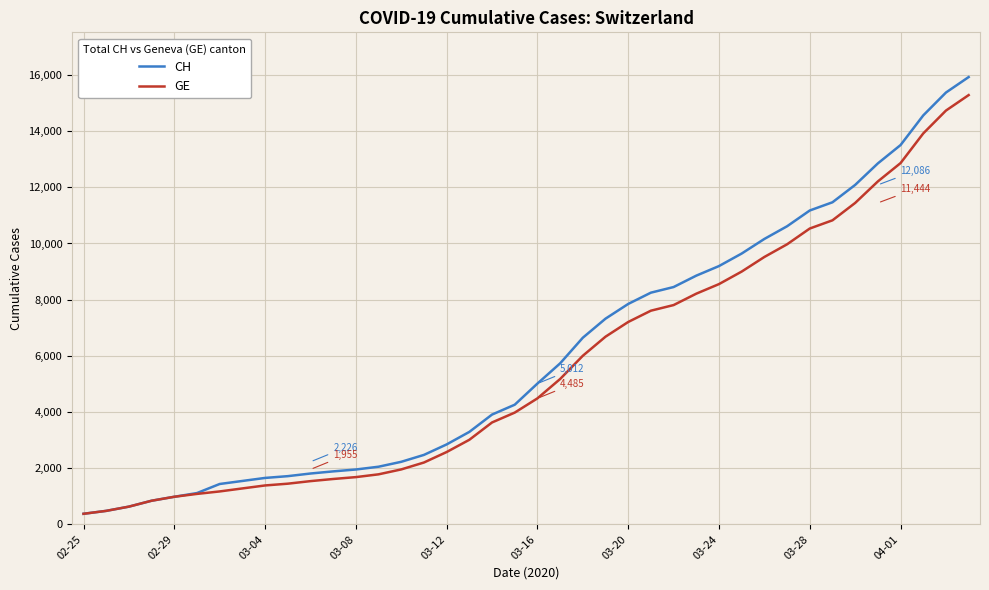

What is the difference between the maximum and second lowest values in the GE series?

14805